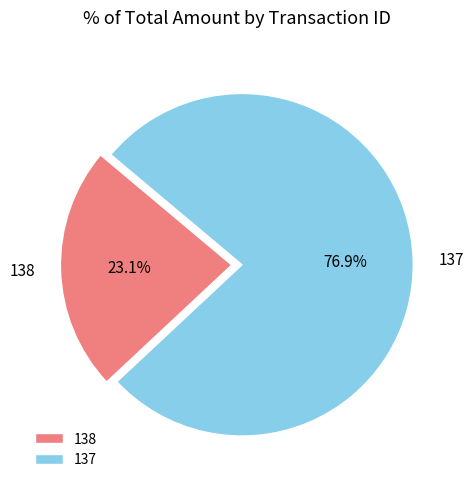

What is the total percentage of 138 and 137?

100.0%